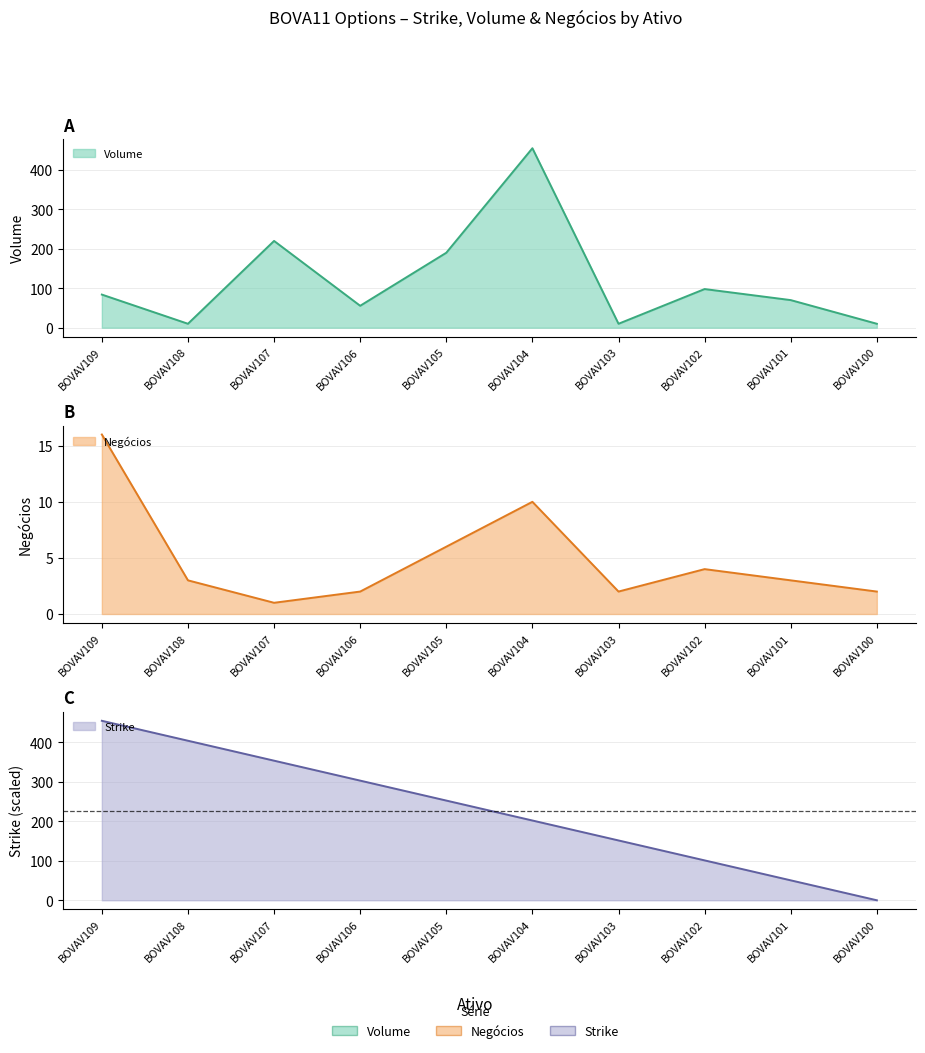

Which series ends up on top after the final intersection of Strike and Volume?

Volume